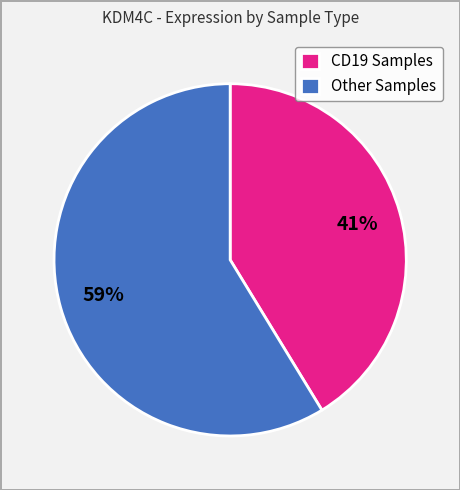

True or false: Other Samples accounts for 59% of the total.

True